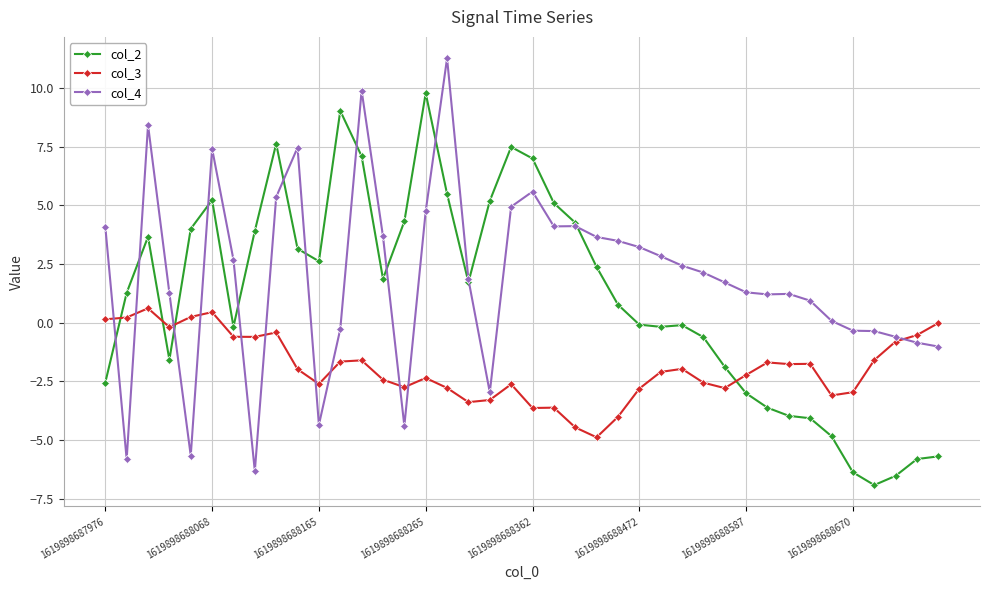

What is the difference between the maximum and minimum values in the col_3 series?

5.5